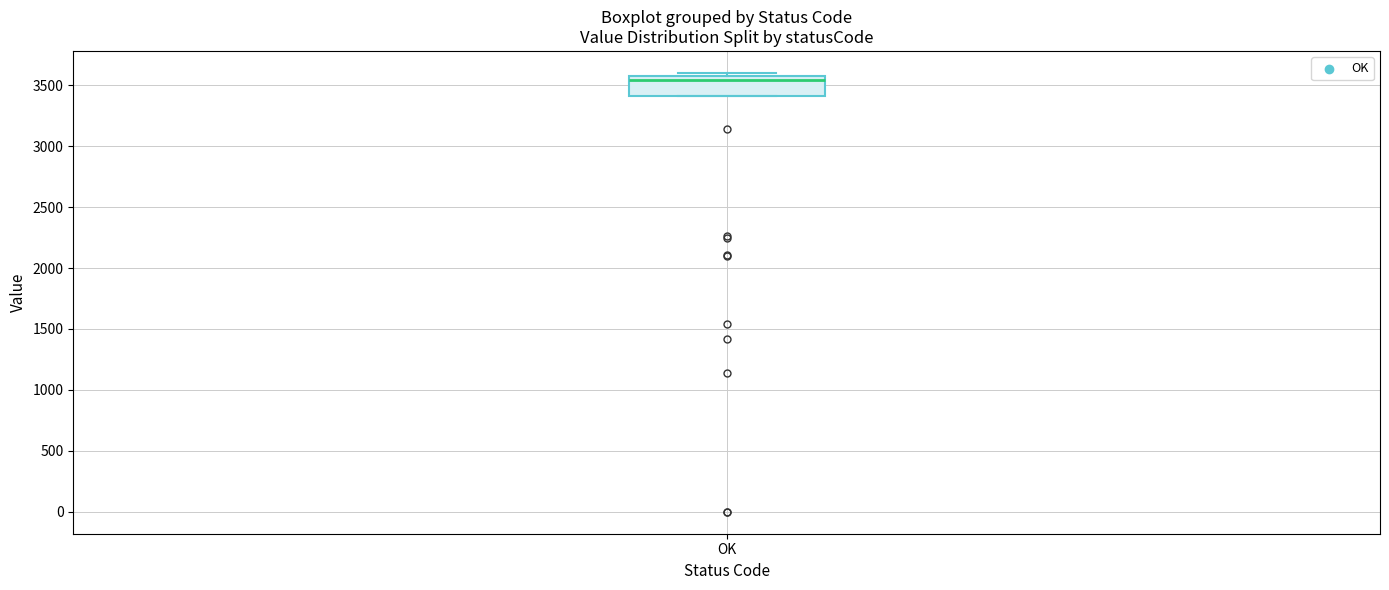

Read this box plot against the y-axis: the position of the median line, the range covered by the box, and the ends of both whiskers. The values are not printed on the chart, so give them approximately, as read against the axis.

median 3550 (just below the box's upper edge), box 3400 to 3550, whiskers 3400 to 3600